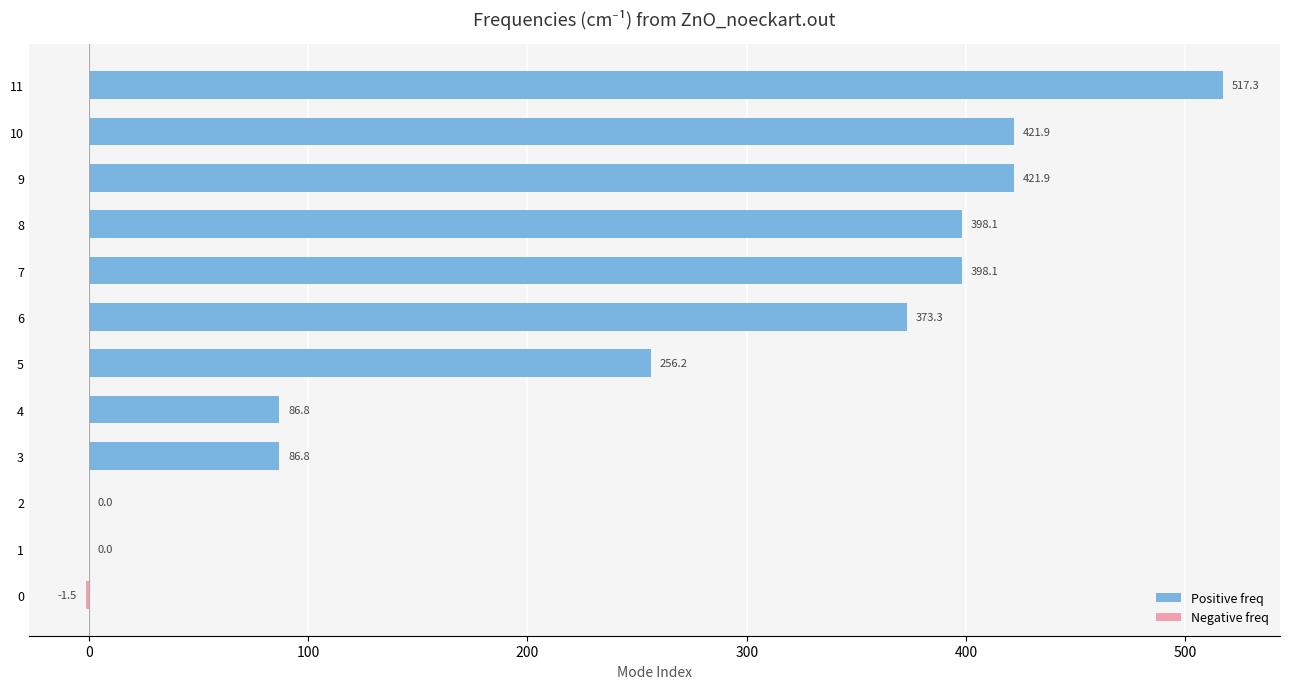

Is the value of Positive freq at 2 greater than the value of Negative freq at 7?

Yes